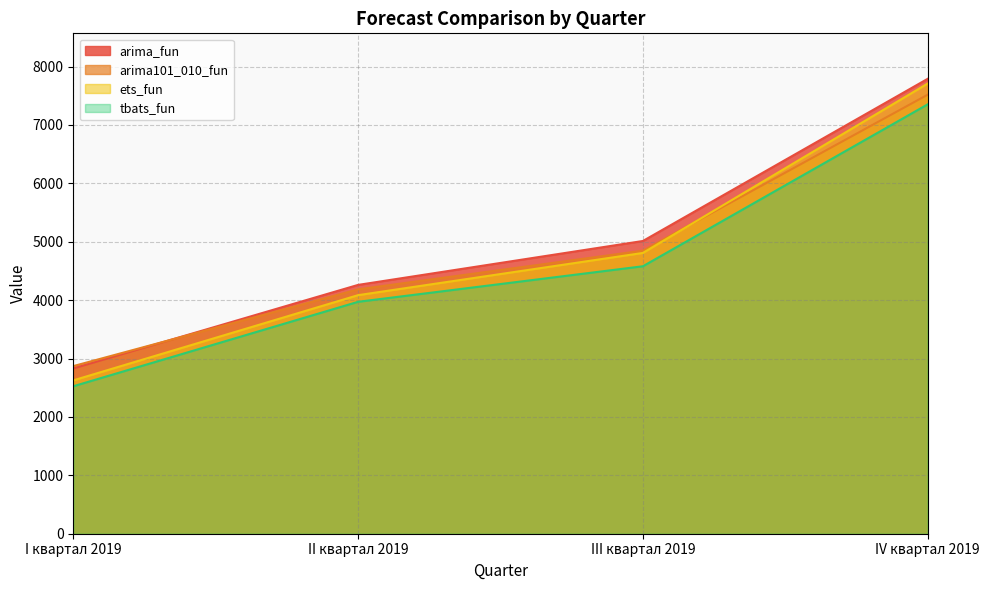

True or false: tbats_fun and arima_fun cross at least once.

False